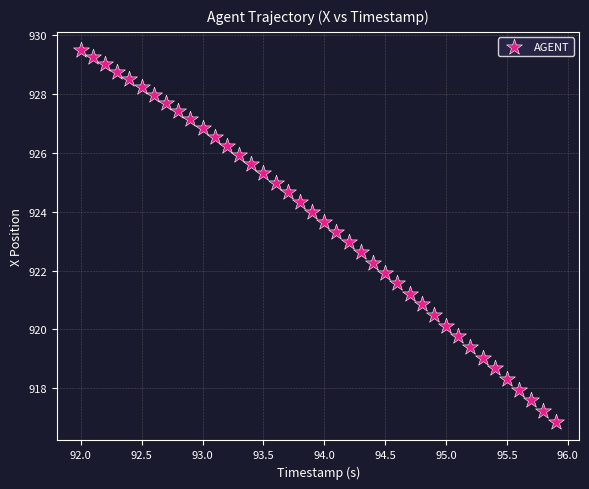

What is the range of Y values (max minus min)?

12.6